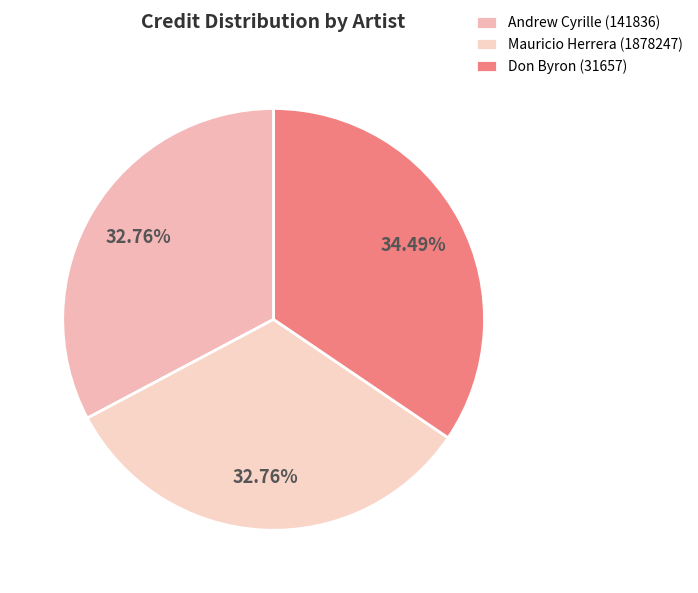

What percentage is the Andrew Cyrille (141836) slice, to the nearest percent?

33%